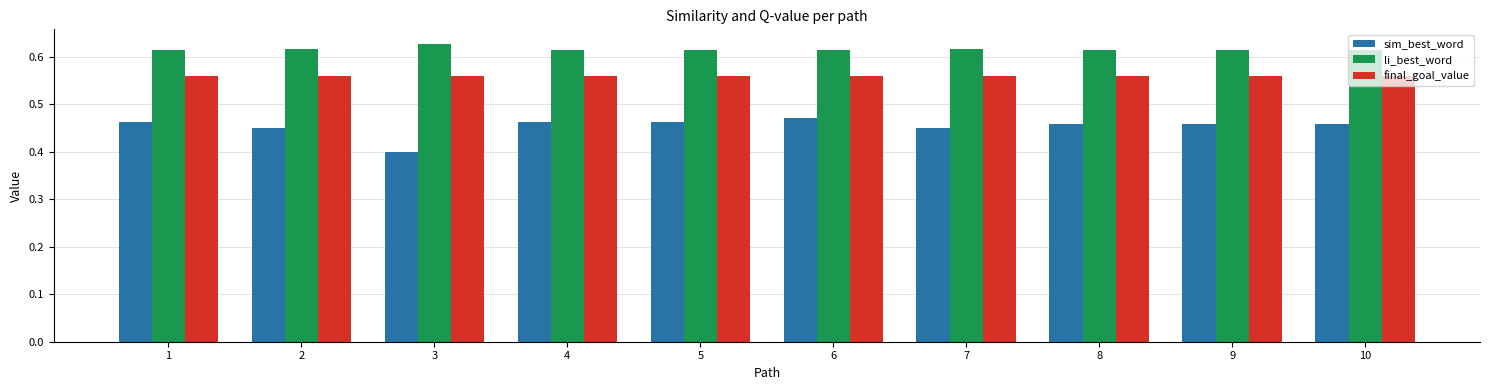

Rank the series by their average value, from highest to lowest.

li_best_word, final_goal_value, sim_best_word